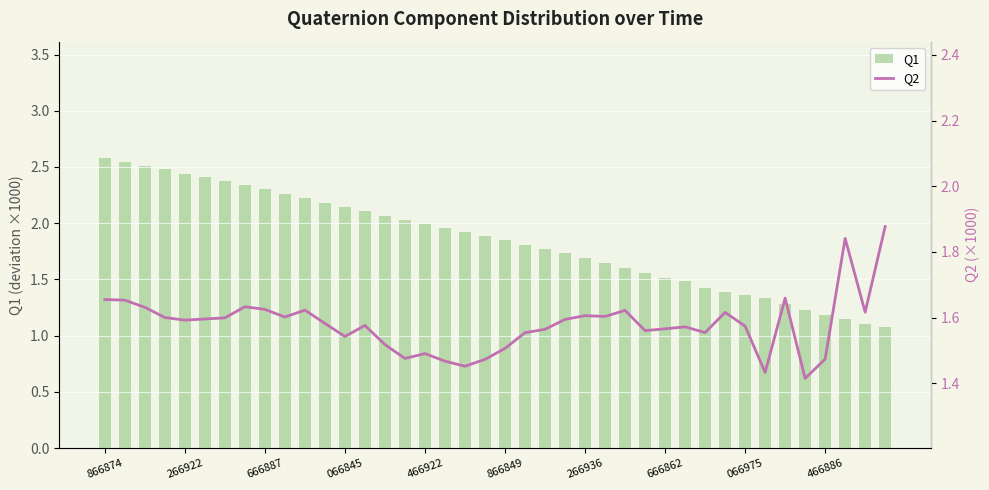

Is the value of Q1 at 24 greater than the value of Q2 at 18?

Yes